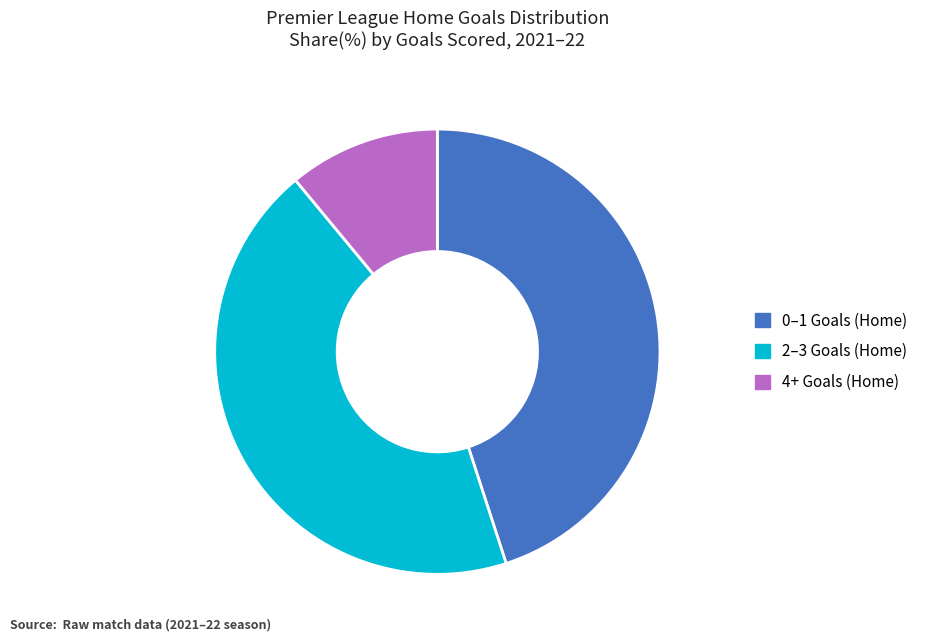

Does any single category account for the majority?

No